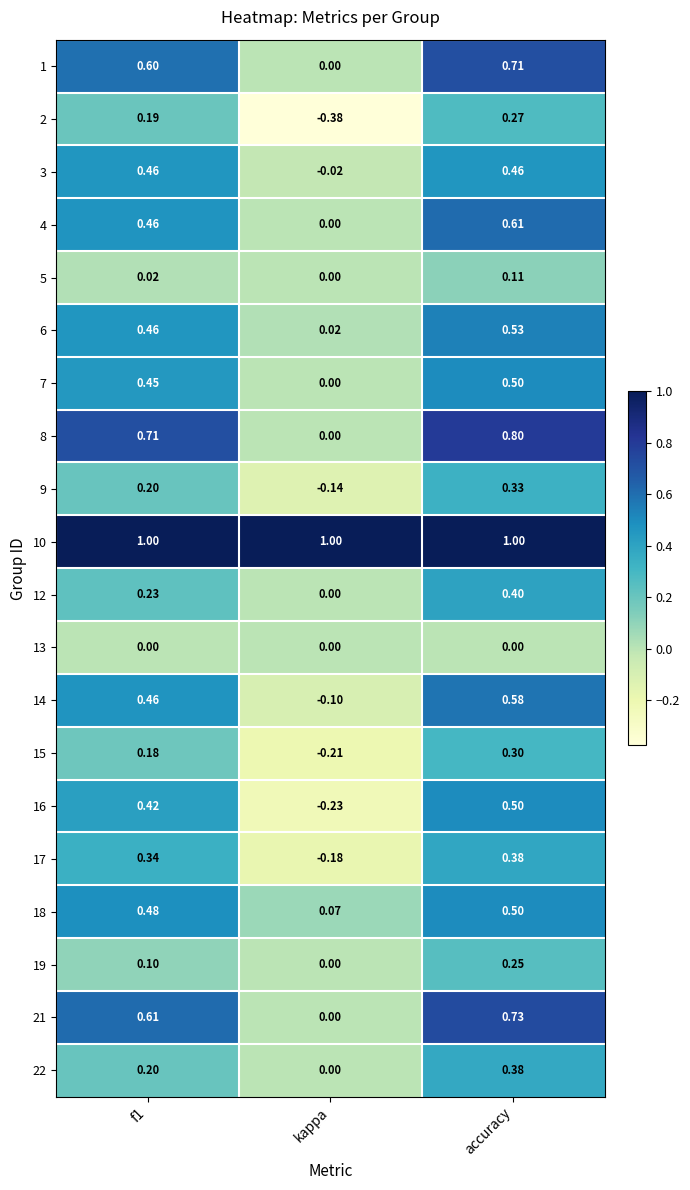

Which category has the highest value in the 16 series?

accuracy